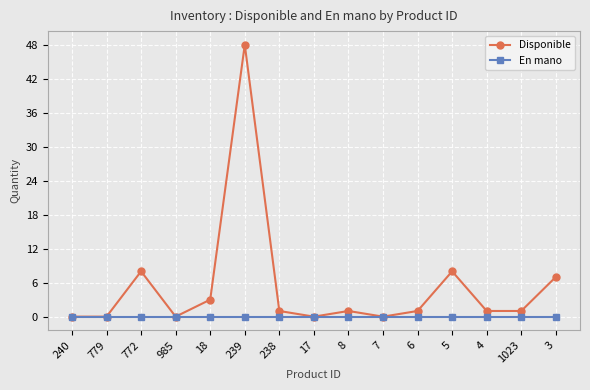

In Disponible, how many points are higher than both neighbors (excluding endpoints)?

4